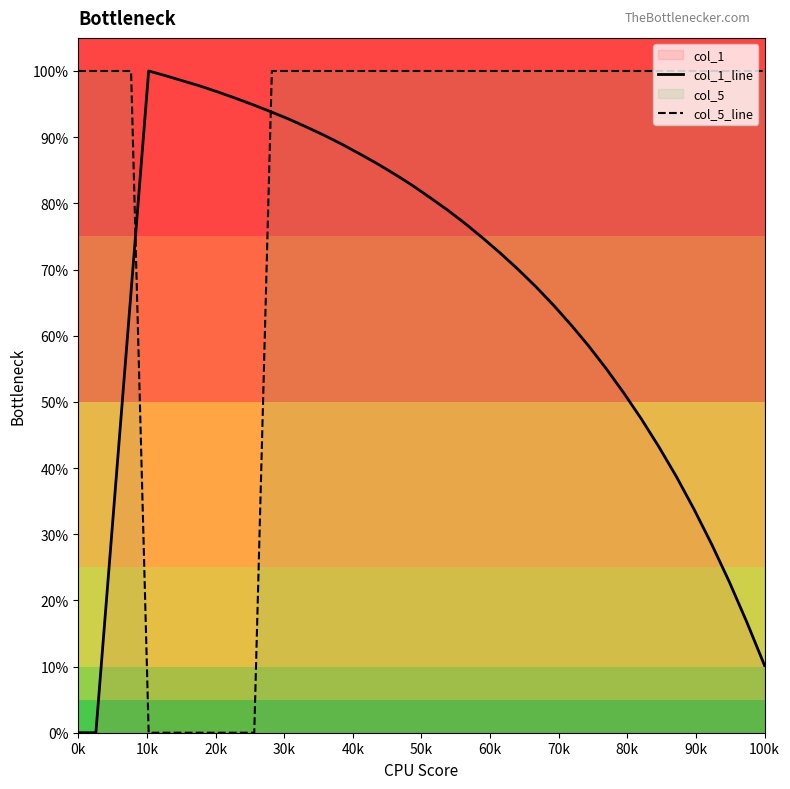

Is this an area chart (filled region under the line)?

No